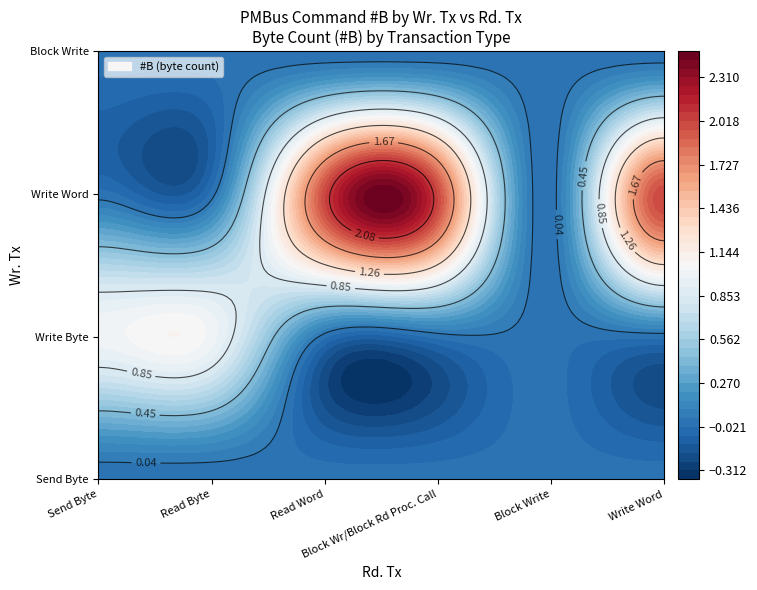

Between Send Byte and Block Write, which is larger?

Send Byte